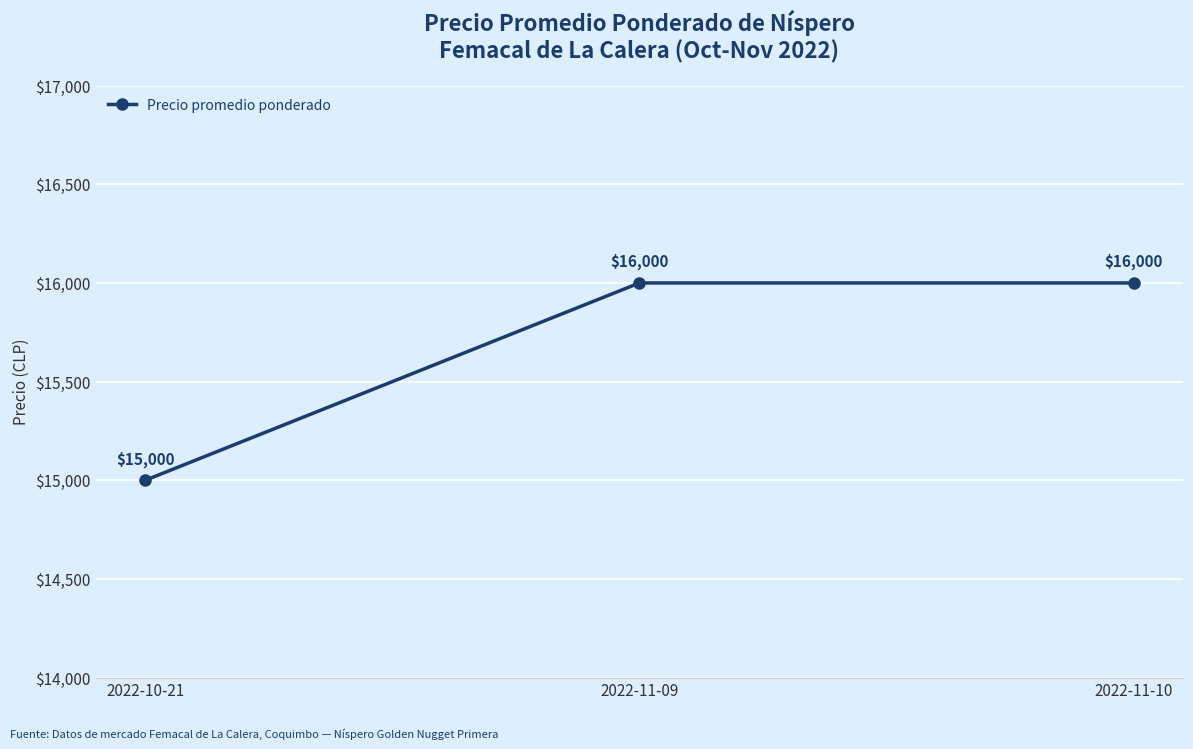

Does the chart have visible grid lines?

Yes